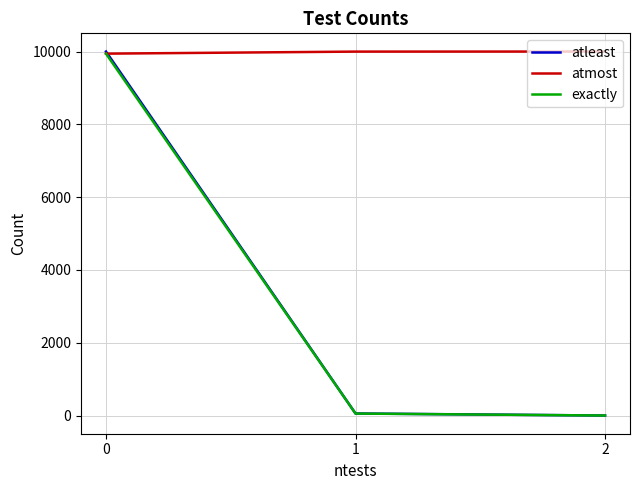

What are all the series names shown in the legend?

atleast, atmost, exactly